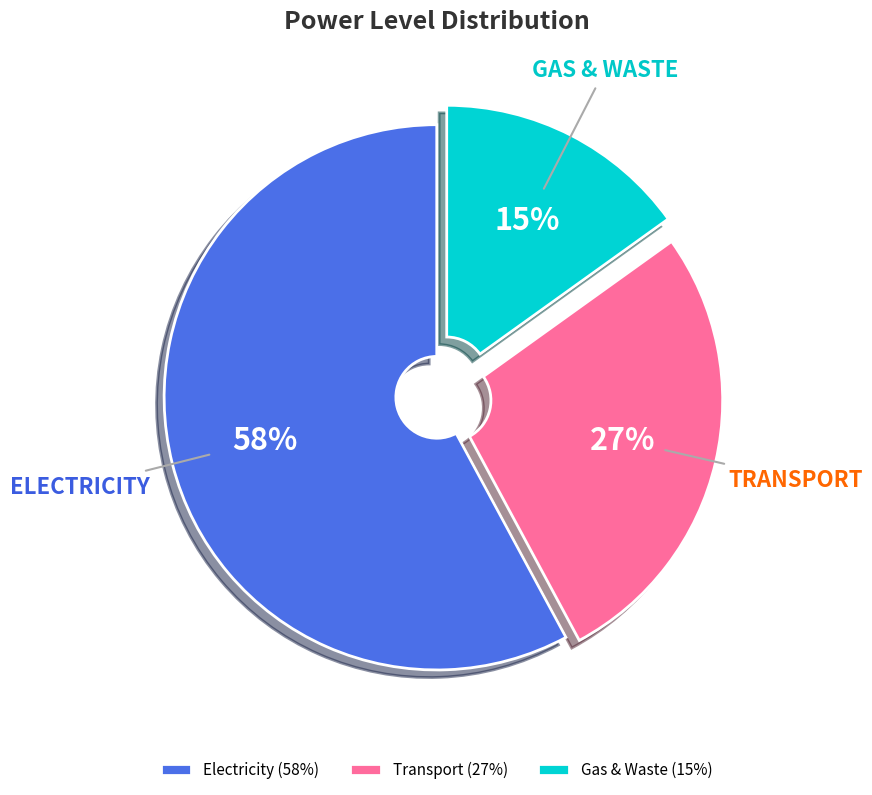

What is the largest slice in the pie chart?

Electricity (58%)